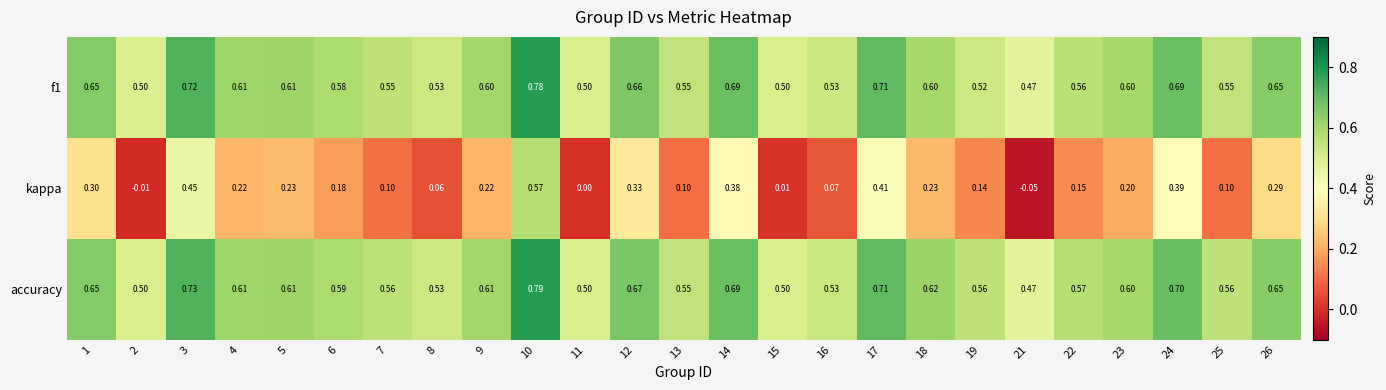

Rank the series by their maximum value, from lowest to highest.

kappa, f1, accuracy